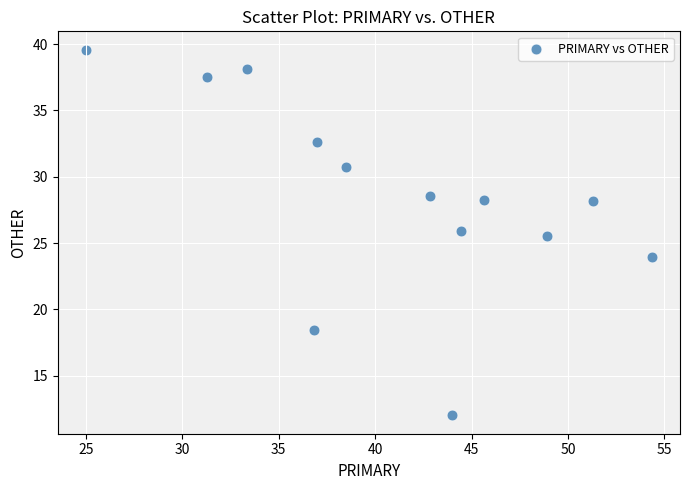

What is the range of X values (max minus min)?

29.3